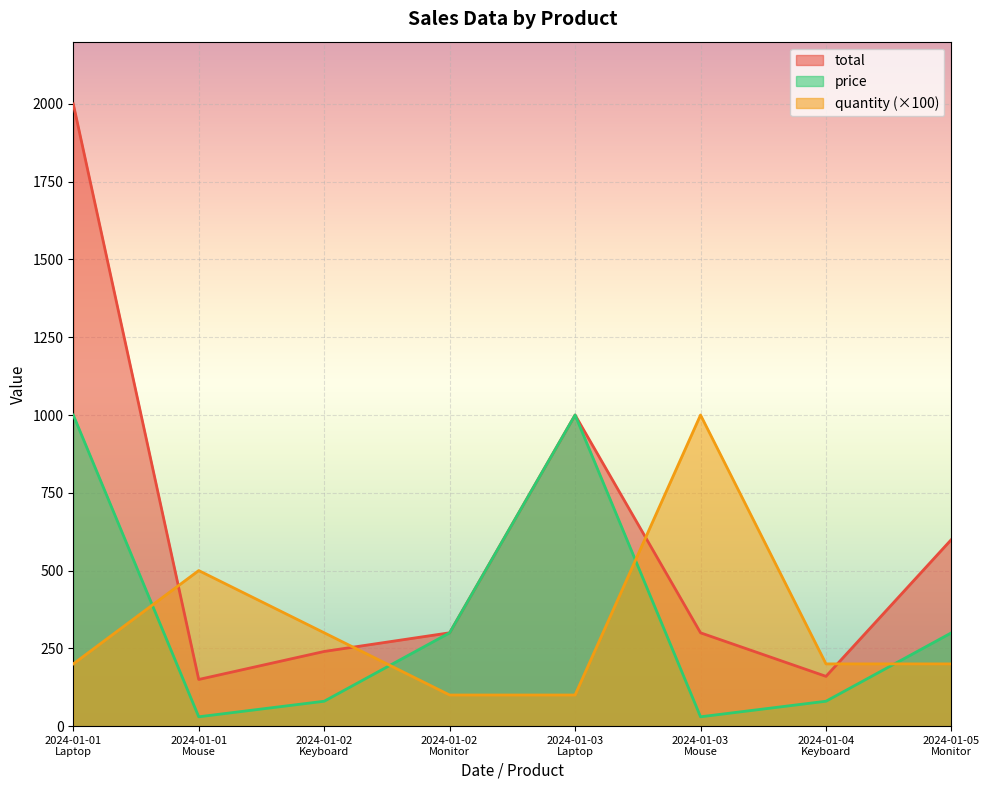

At how many categories does at least one series exceed 620?

3